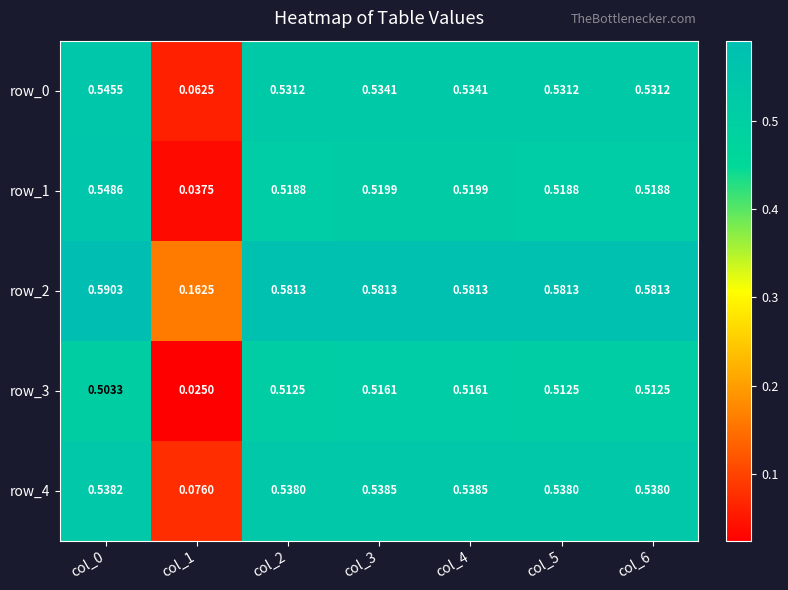

Is the value of row_2 at col_2 greater than the value of row_4 at col_0?

Yes